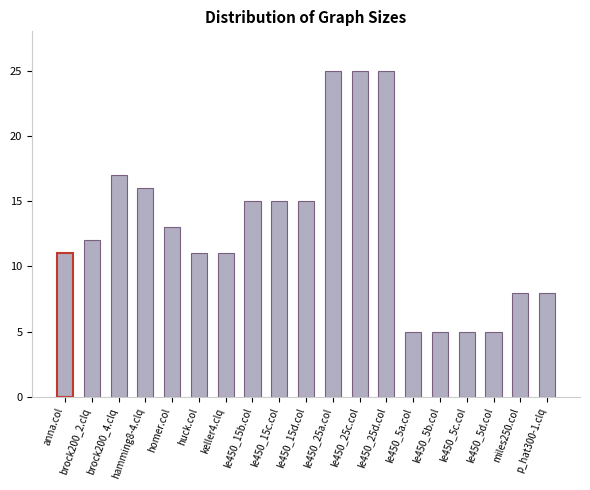

What value does the data have at le450_5d.col?

5